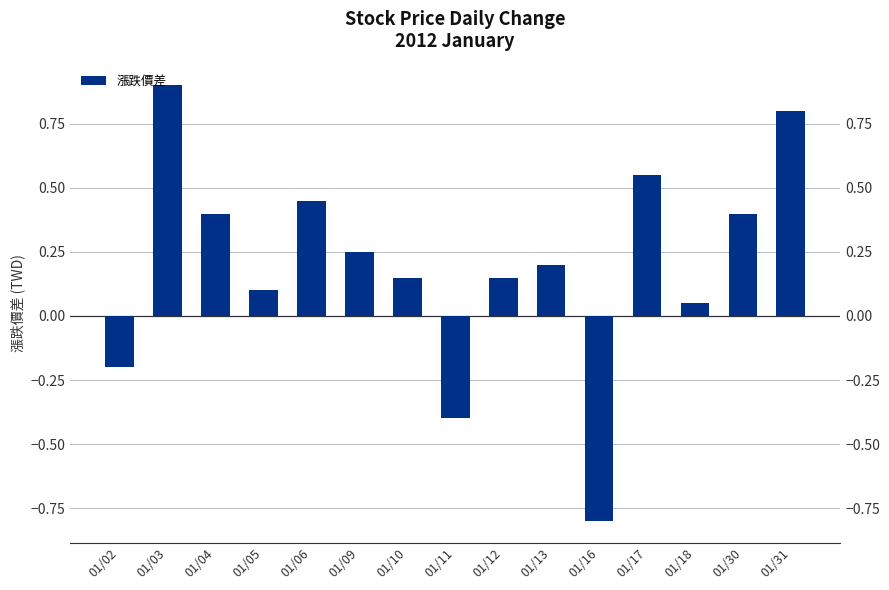

What is the greatest value displayed?

0.9